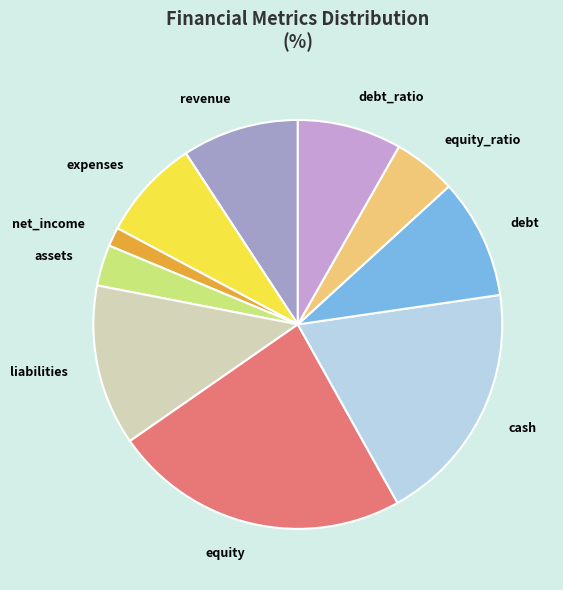

The debt slice represents 16% of the pie. True or false?

False